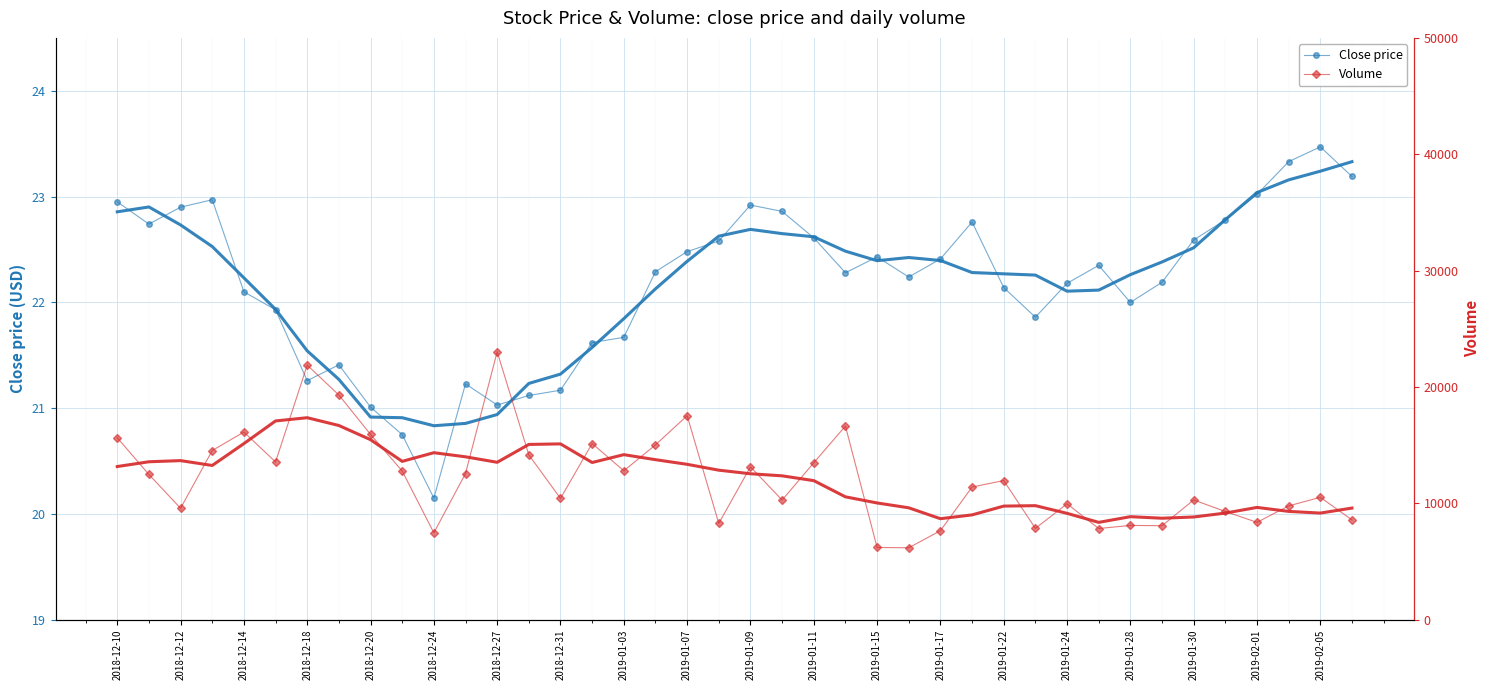

What is the maximum value for Close price?

23.5